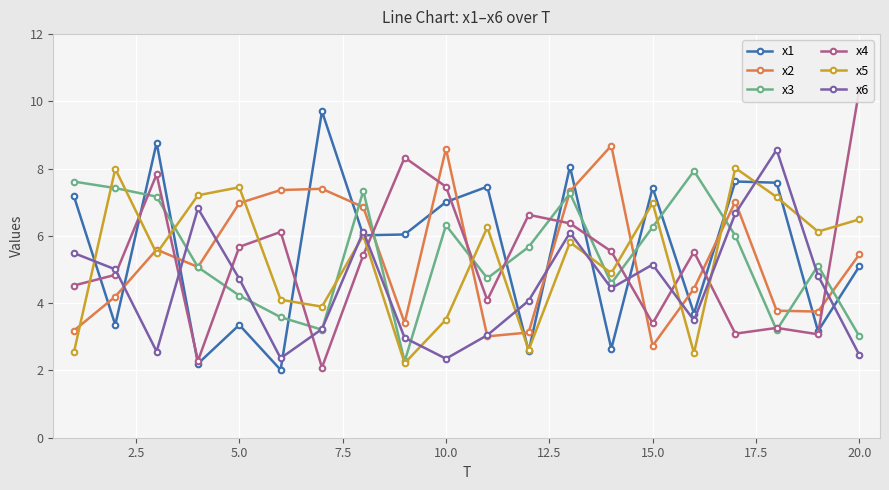

What is the highest value of the x2 series?

8.7